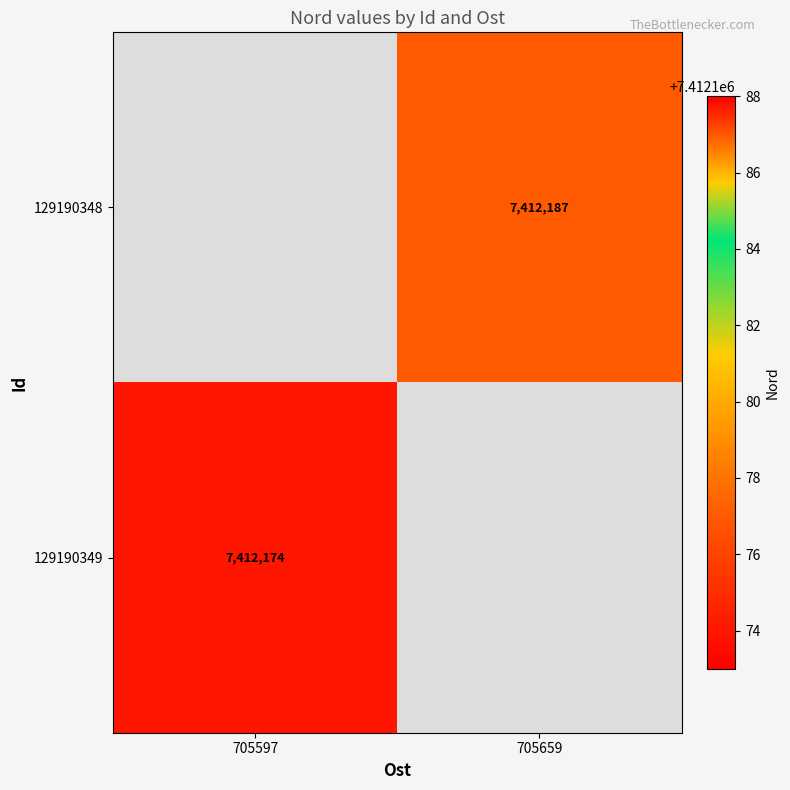

Count the number of categories in the chart.

2